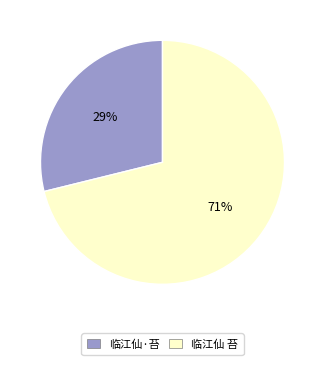

Which category accounts for the majority?

临江仙 苔